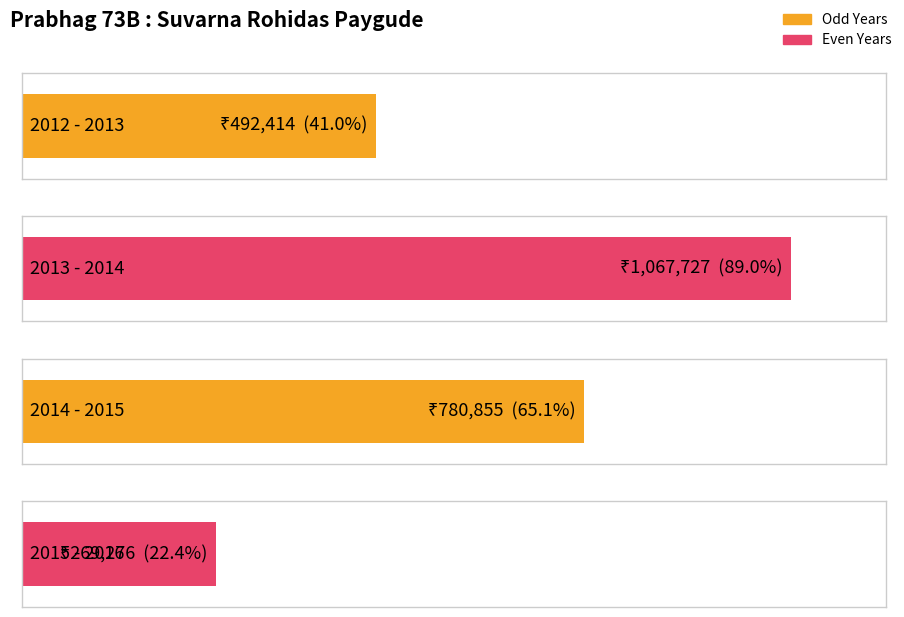

Between 2014 - 2015 and 2012 - 2013, which is larger?

2014 - 2015